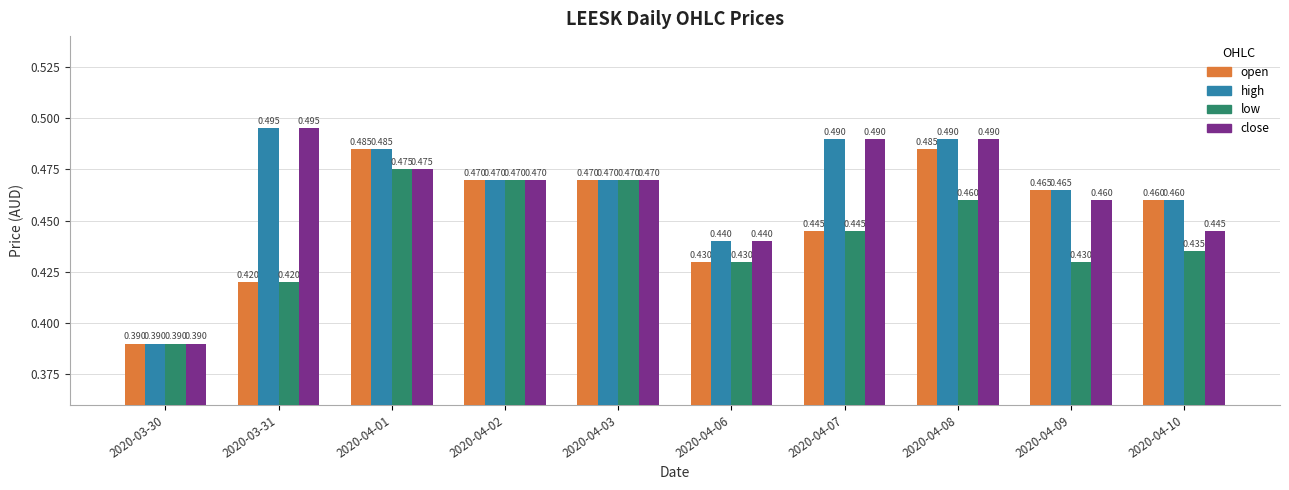

Which series has the largest total across all categories?

high